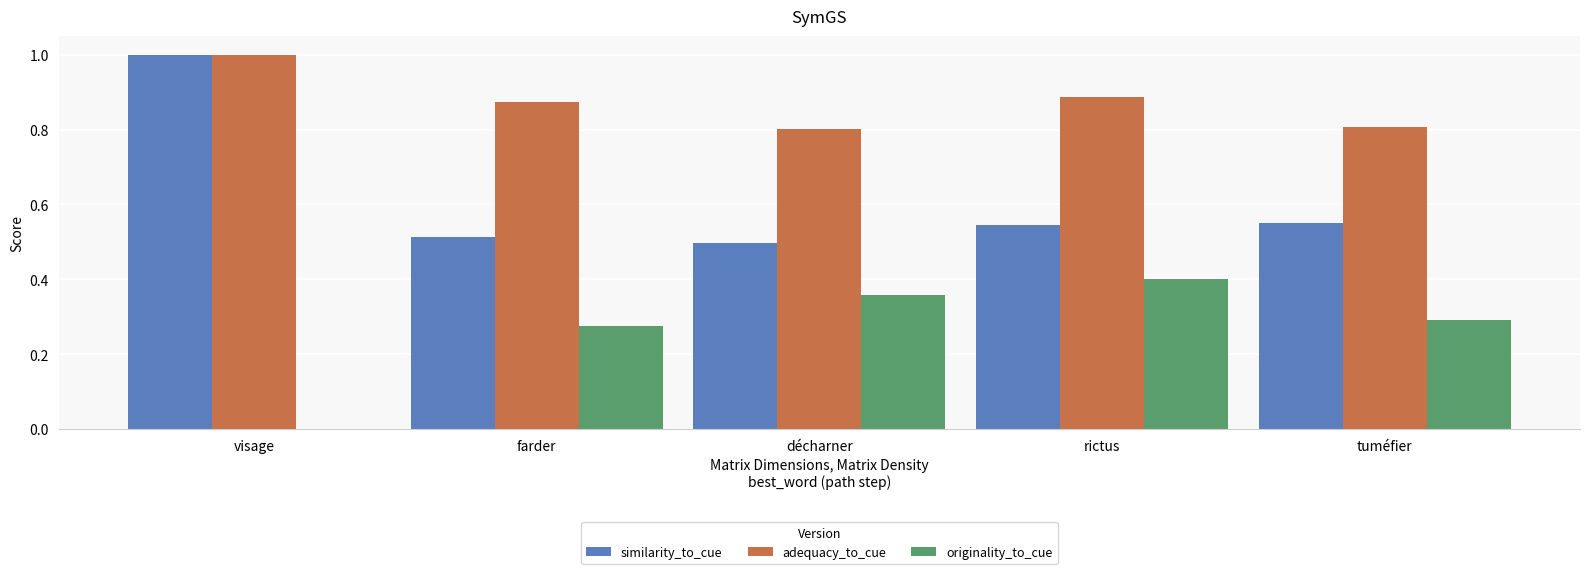

Which series changed the most between visage and tuméfier?

similarity_to_cue